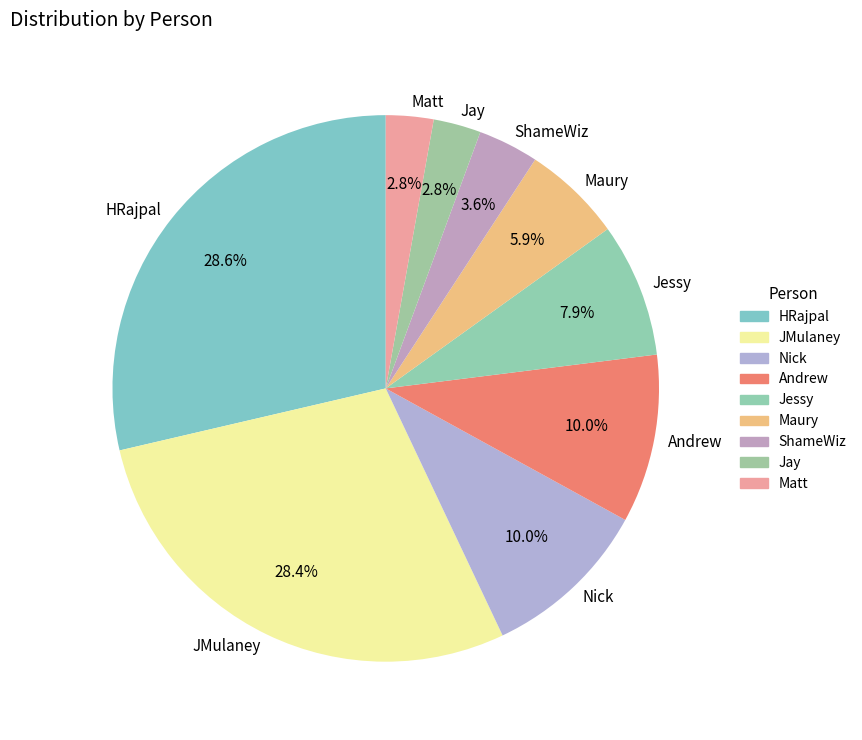

To the nearest percent, what is the difference between the largest and smallest slice percentages?

26%